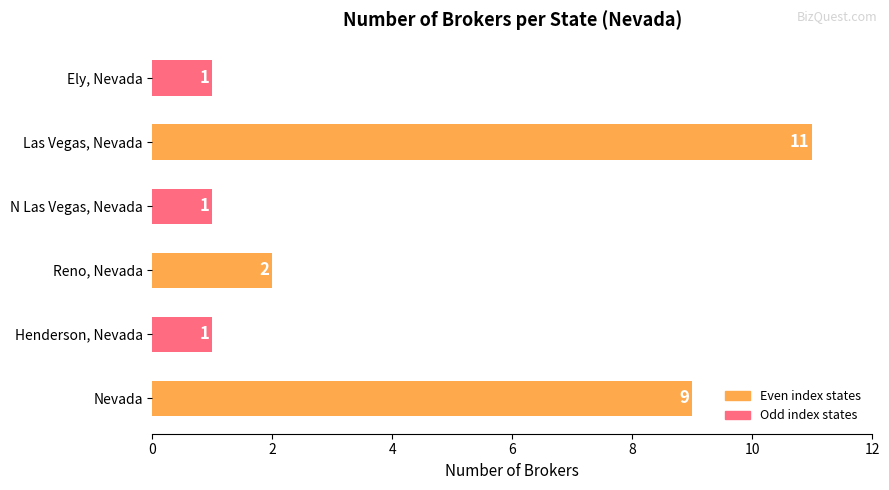

The value at N Las Vegas, Nevada is 1. True or false?

True